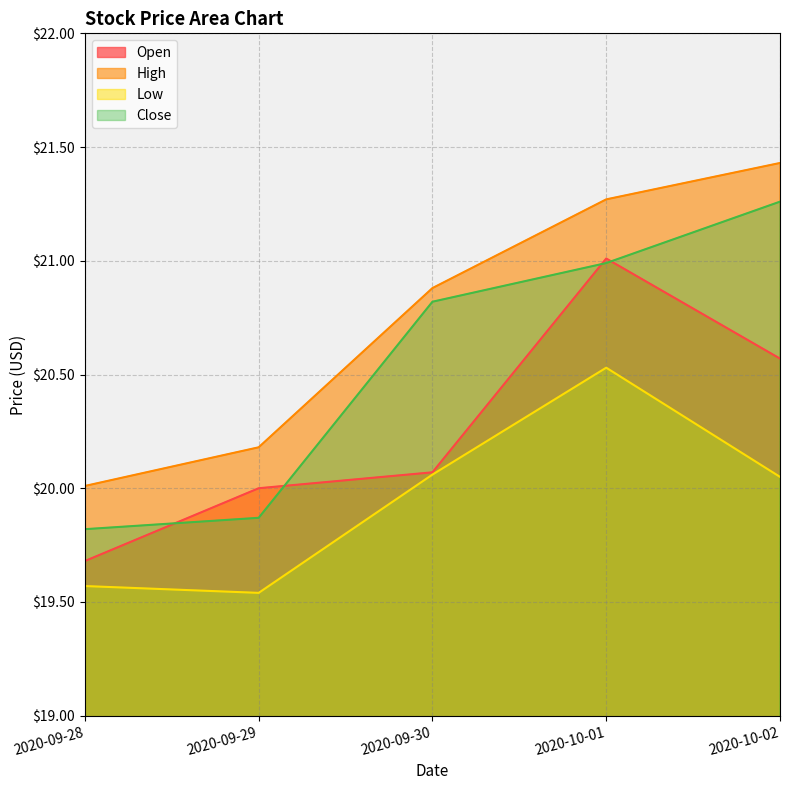

What is the label of the 5th point from the right?

2020-09-28